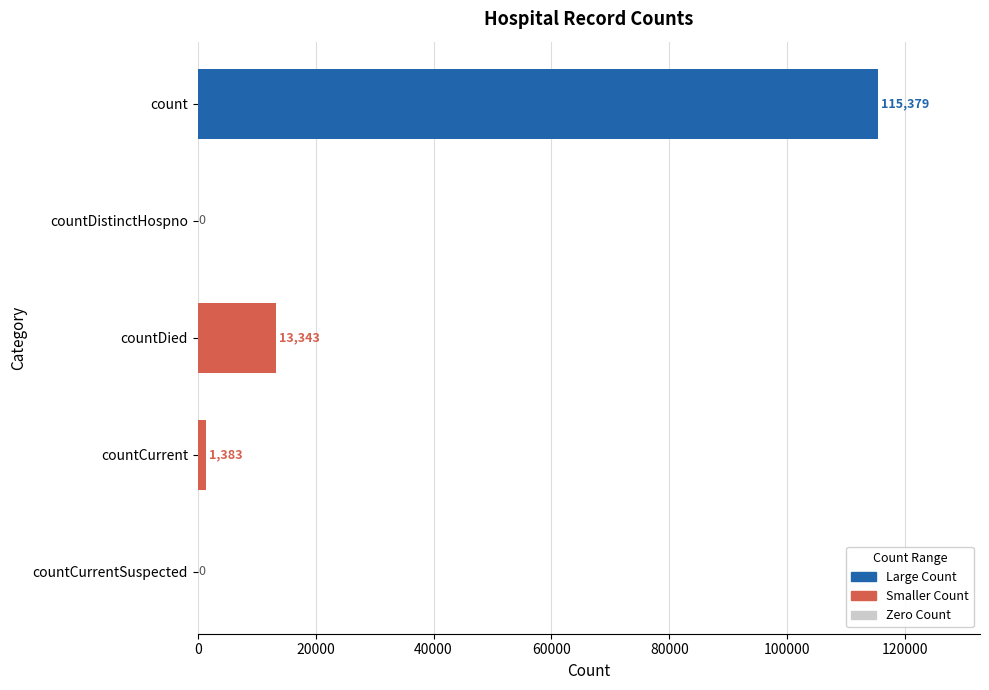

Between countDied and countCurrent, which is larger?

countDied